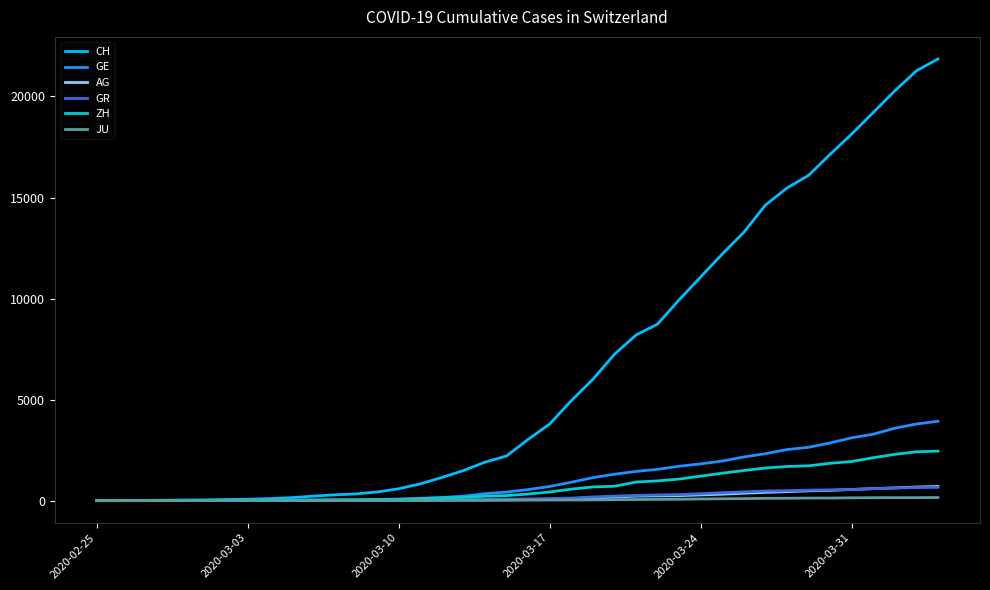

Which series has the largest total across all categories?

CH